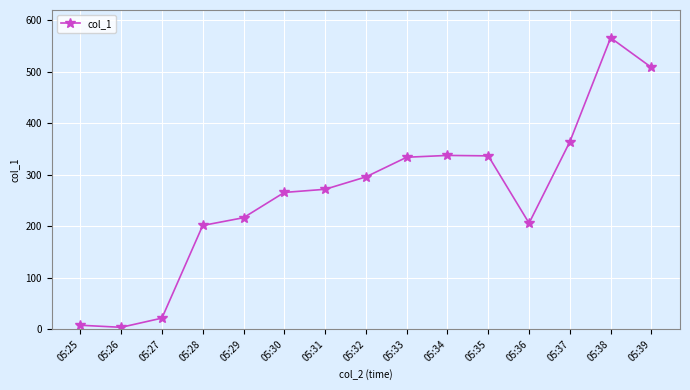

Which category has the highest value across all series?

05:38